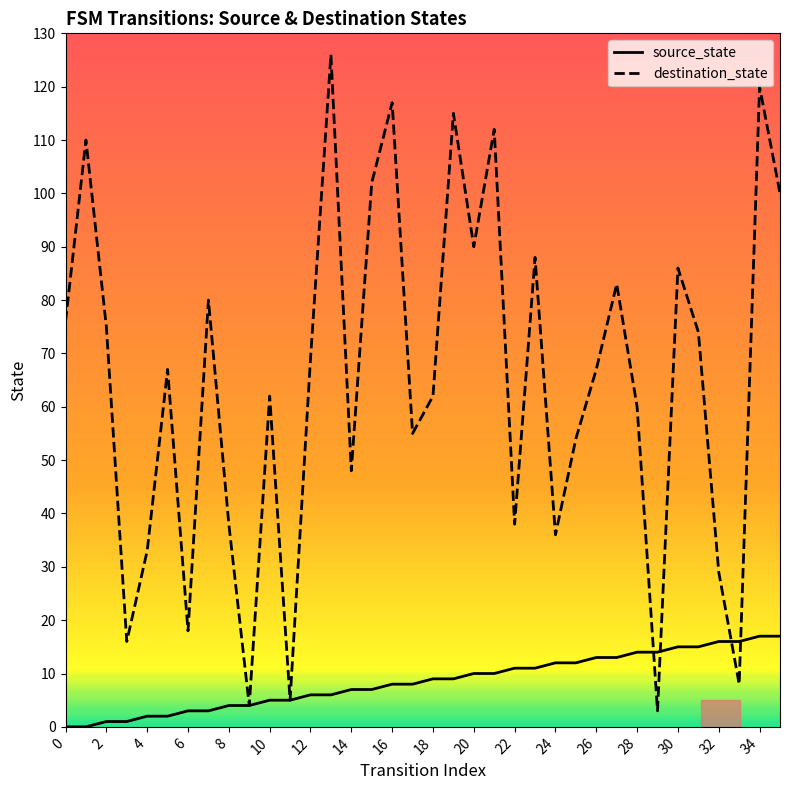

List the series in order of their peak value, highest first.

destination_state, source_state